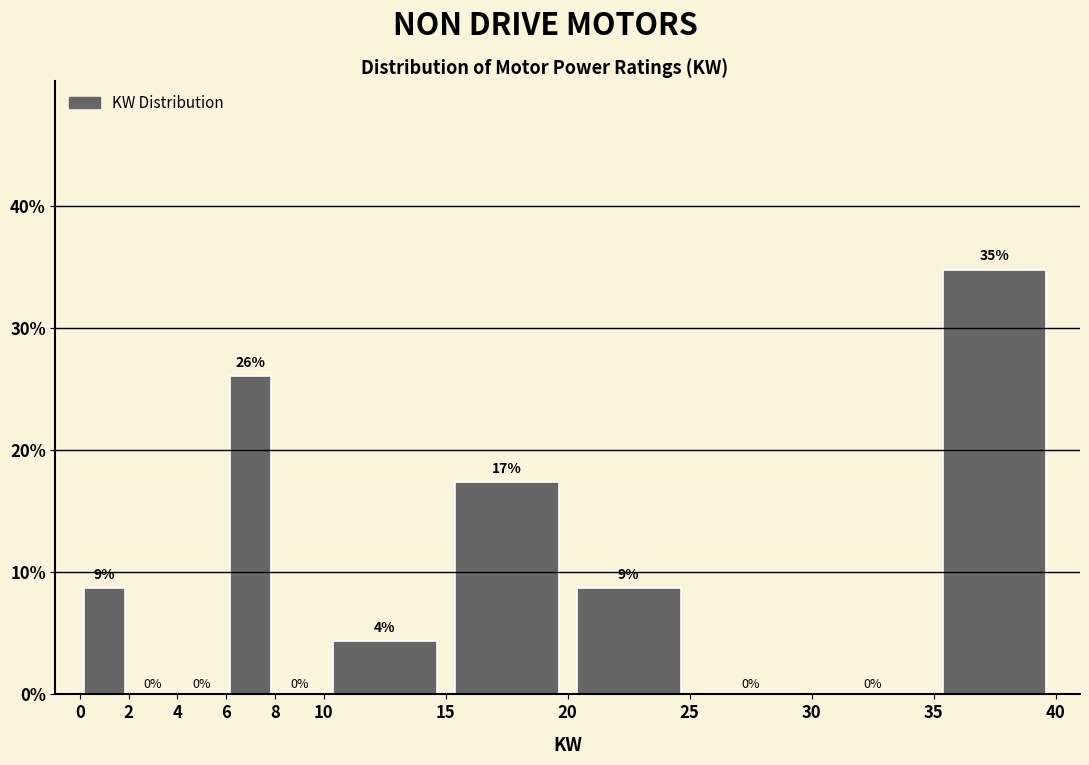

Over which range of the x-axis is the bar tallest?

35 to 40